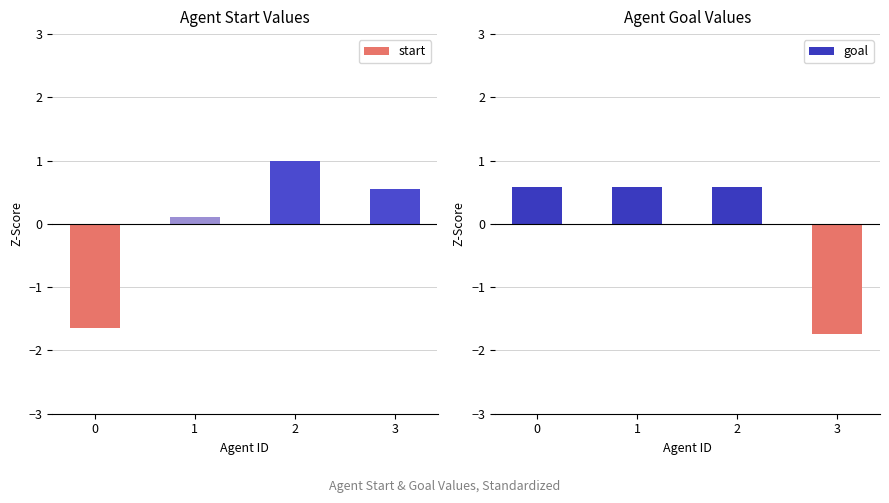

At 1, list the series in order from largest to smallest.

goal, start